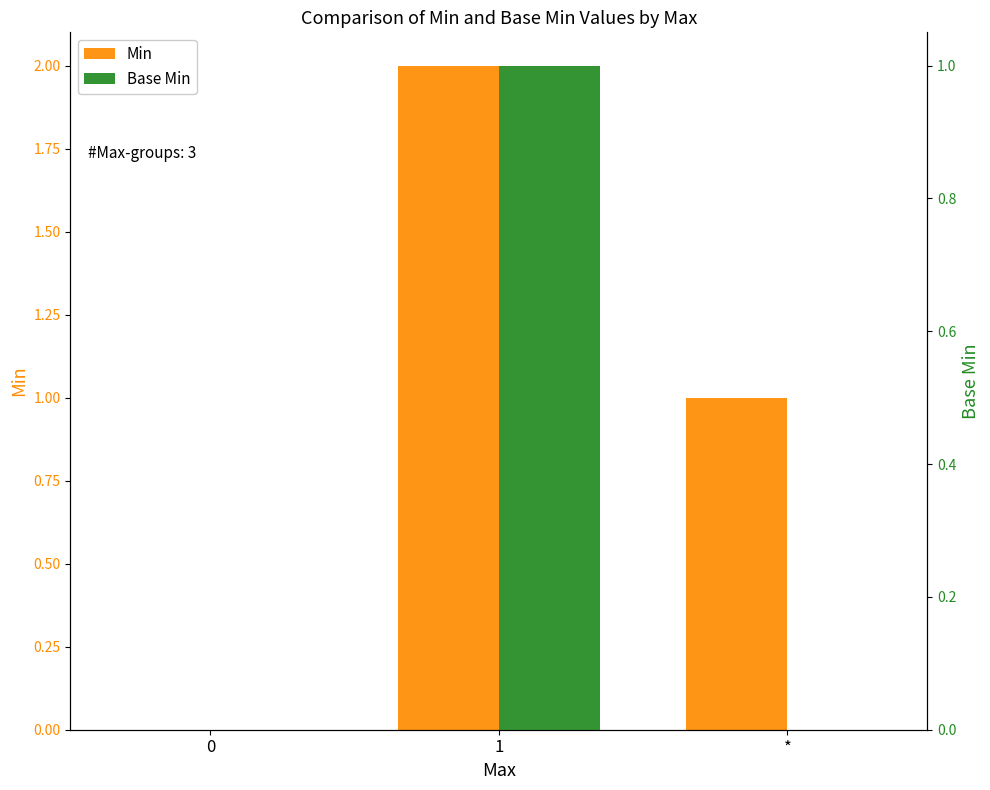

Which has a higher value, 0 or *?

*